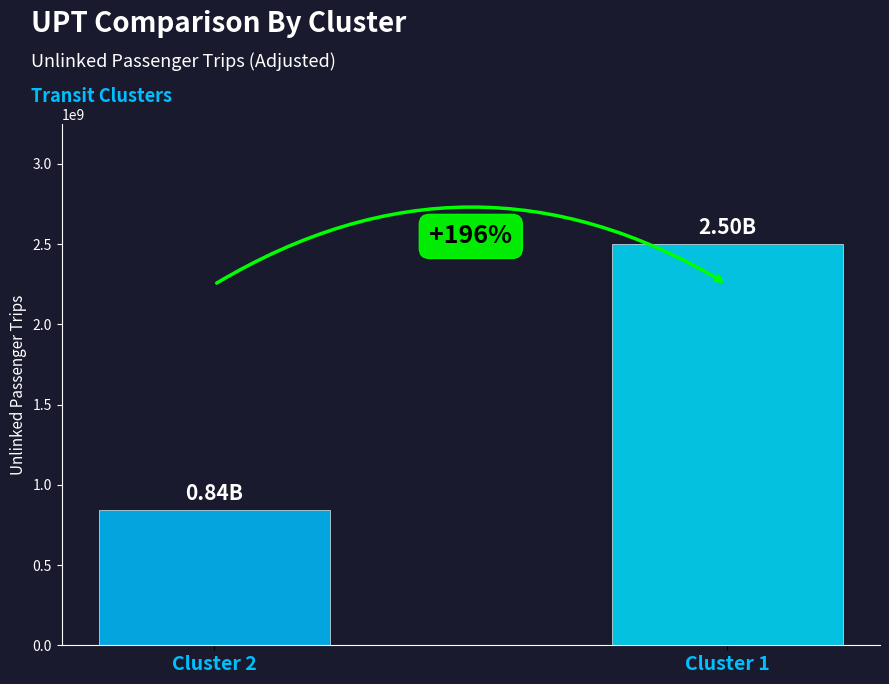

At which label does the data first exceed 2497672306?

Cluster 1